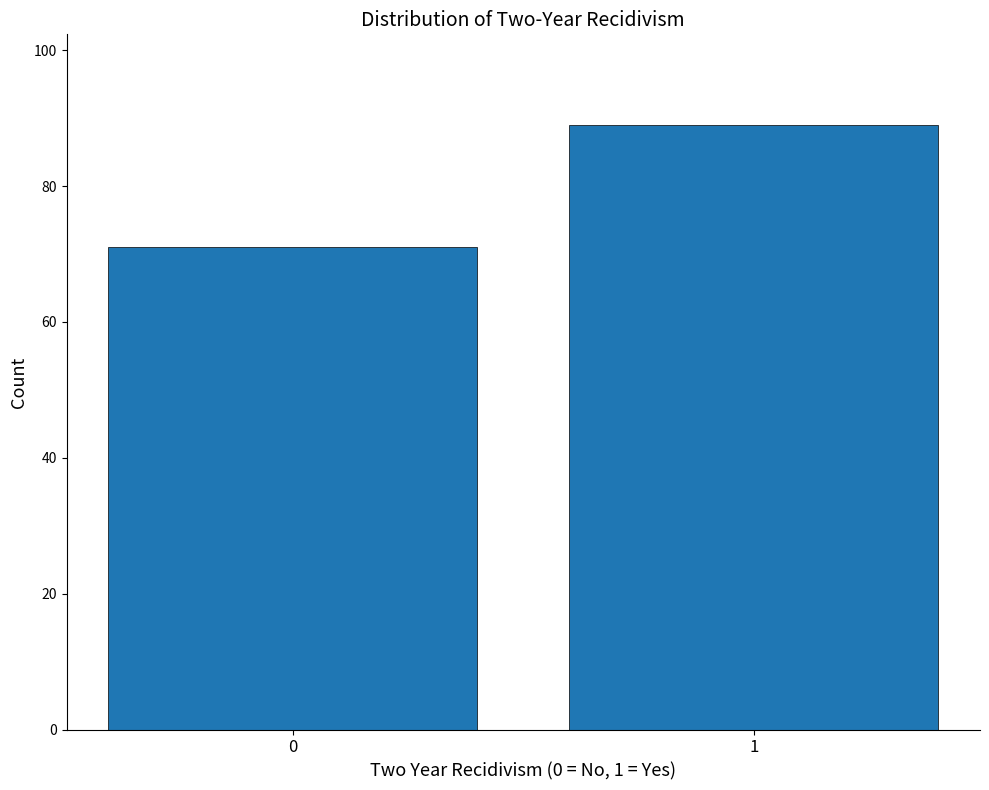

Reading left to right, transcribe all the data shown in this chart.

0=71	1=89